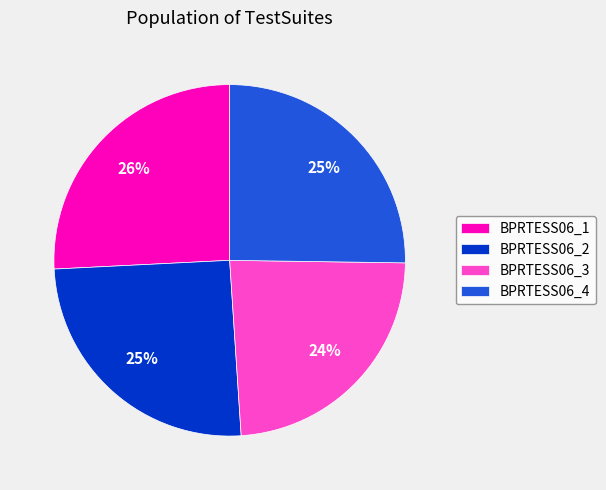

Is there any slice that represents more than half of the pie?

No